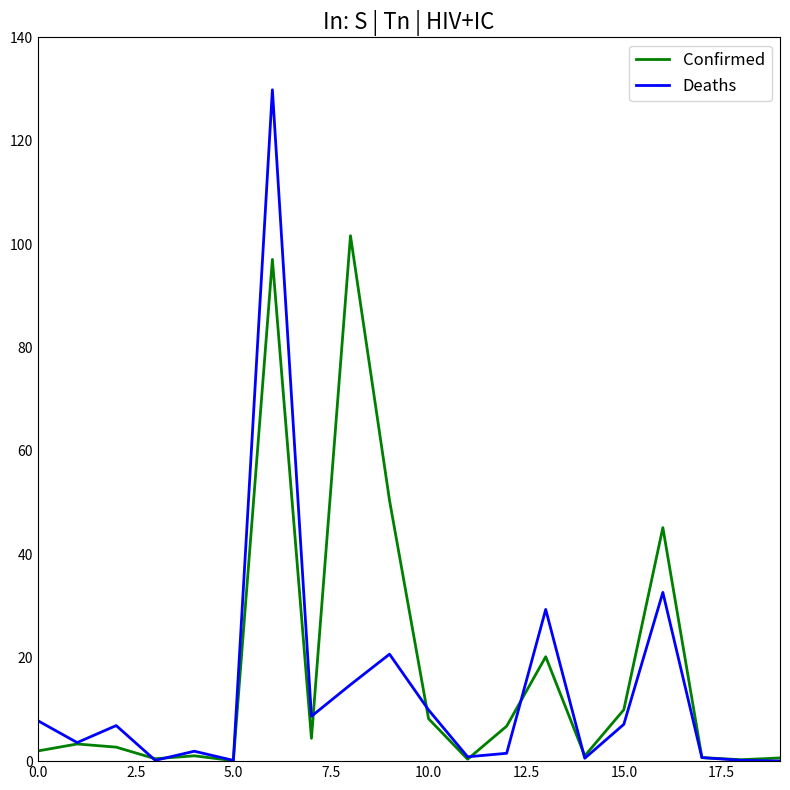

Rank the series by their maximum value, from lowest to highest.

Confirmed, Deaths